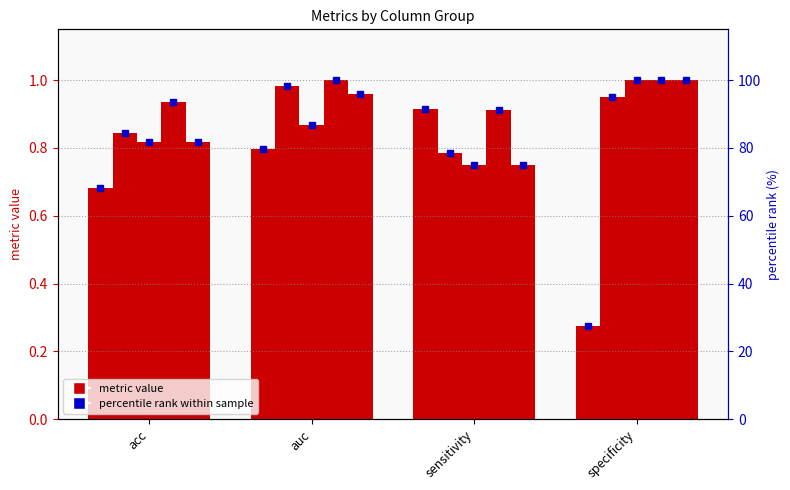

Is the value of 1 at auc greater than the value of 2 at acc?

No